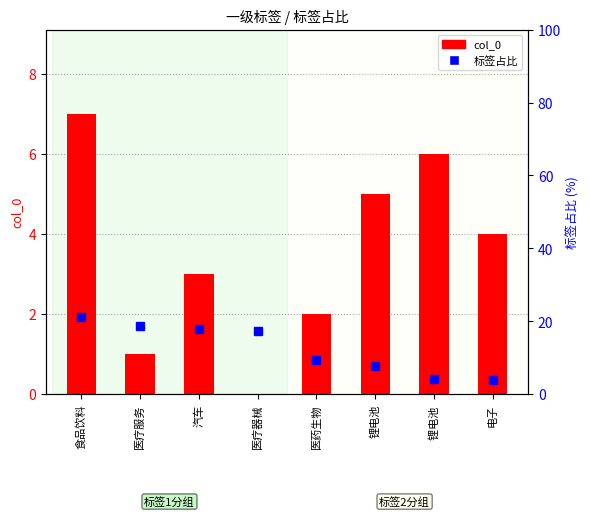

Rank the categories by col_0 value from highest to lowest.

食品饮料, 锂电池 , 锂电池, 电子, 汽车, 医药生物, 医疗服务, 医疗器械